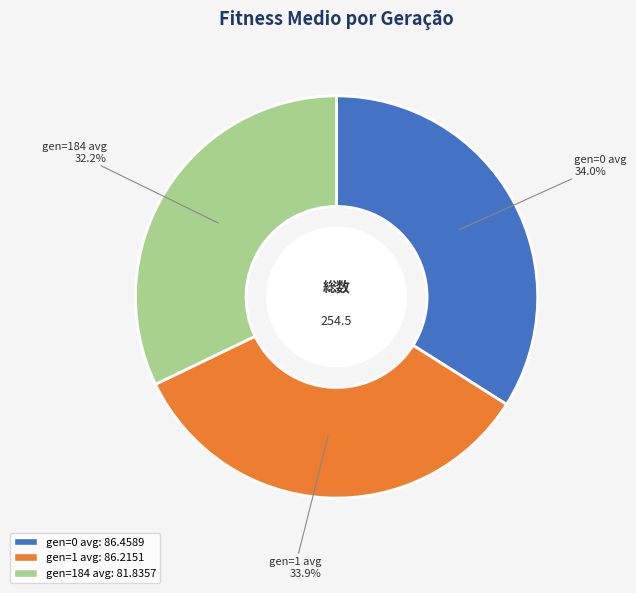

What percentage do gen=0 avg and gen=1 avg together represent?

67.8%